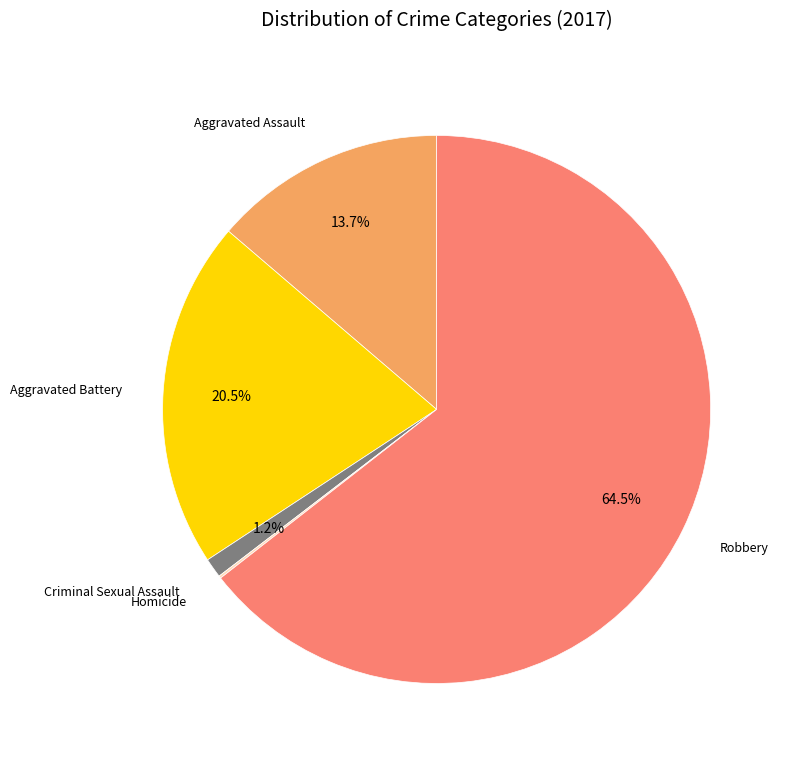

Is there a majority slice in this chart?

Yes